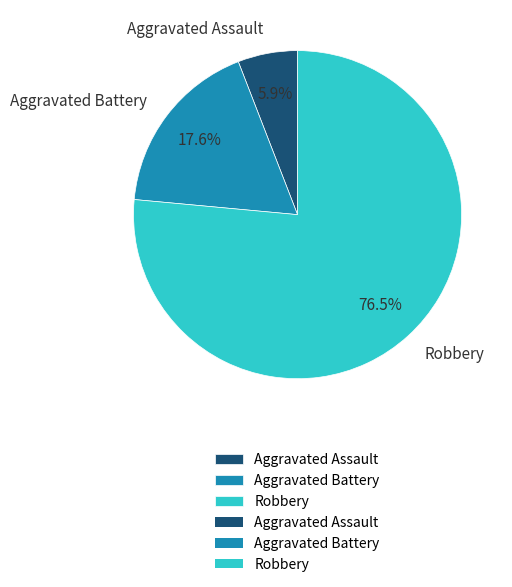

The Aggravated Battery slice represents 11% of the pie. True or false?

False